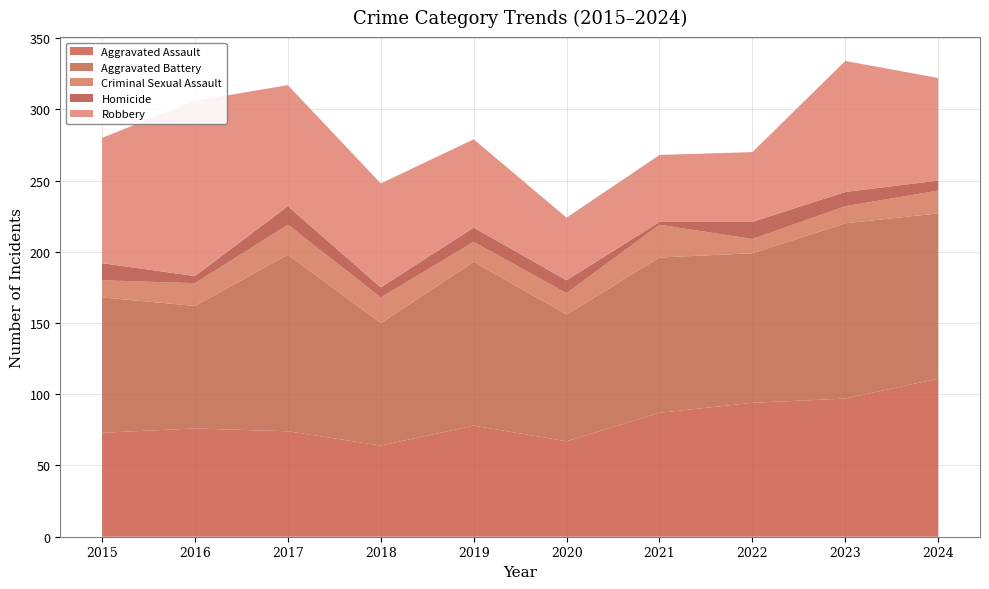

Reading left to right, what are all the values shown in this chart?

Aggravated Assault: 73	76	74	64	78	67	87	94	97	111
Aggravated Battery: 95	86	124	86	115	89	109	105	123	116
Criminal Sexual Assault: 12	16	21	18	14	15	23	10	12	16
Homicide: 12	5	13	7	10	9	2	12	10	7
Robbery: 88	123	85	73	62	44	47	49	92	72